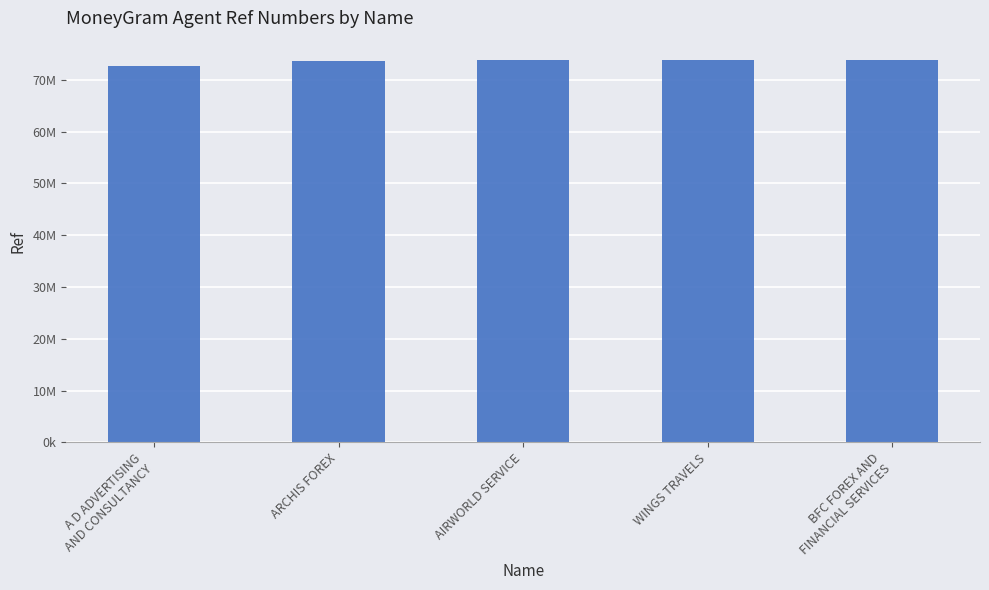

Does the chart contain any negative values?

No